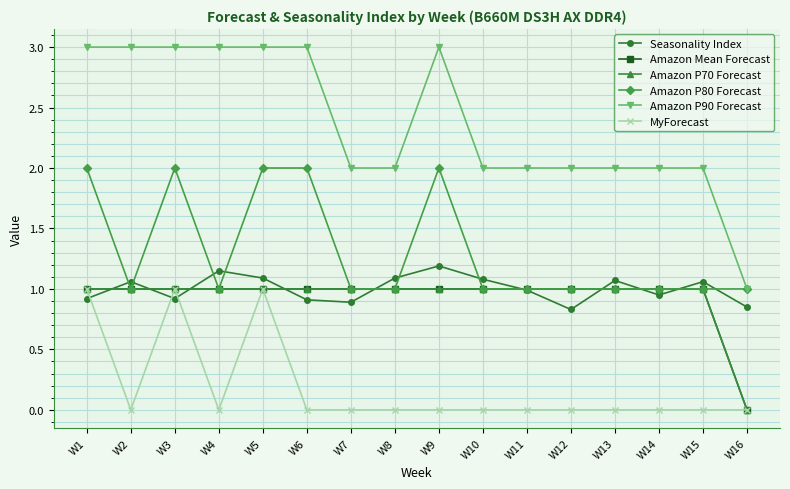

Does the chart have visible grid lines?

Yes